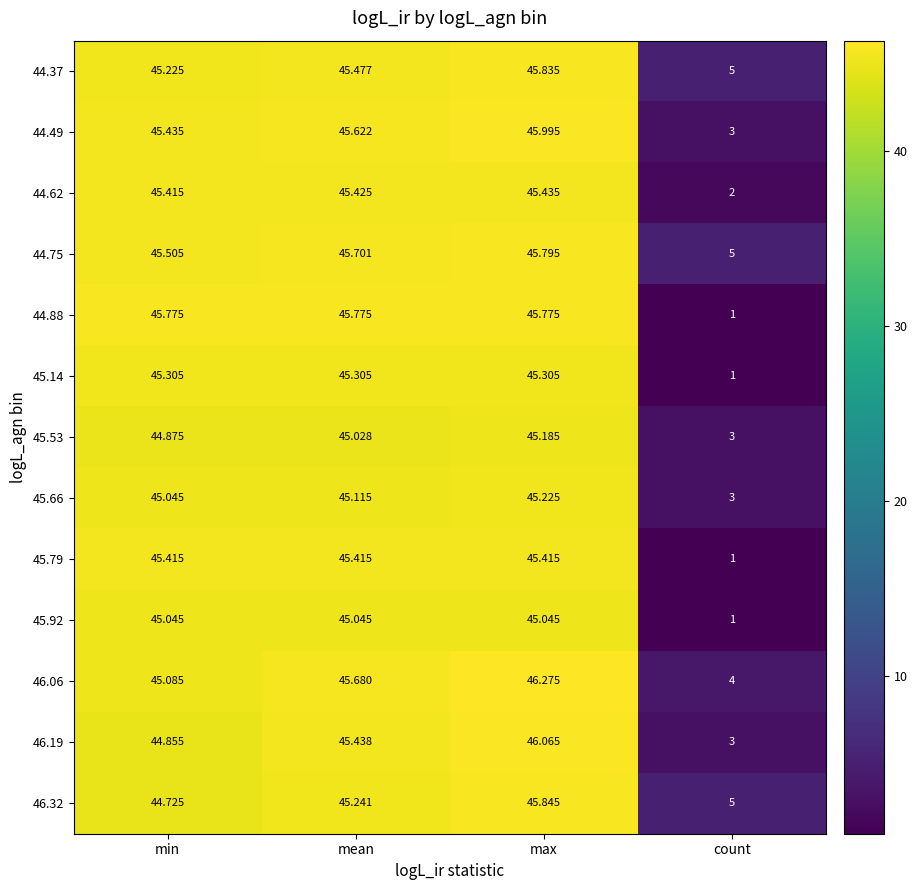

What is the maximum value shown in the chart?

46.3